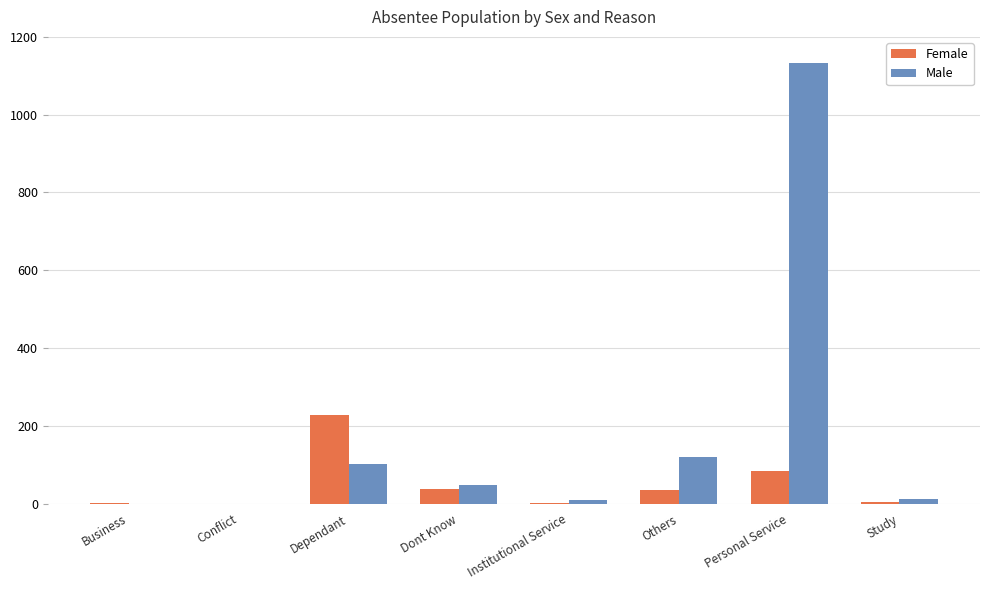

What is the maximum value shown in the chart?

1132